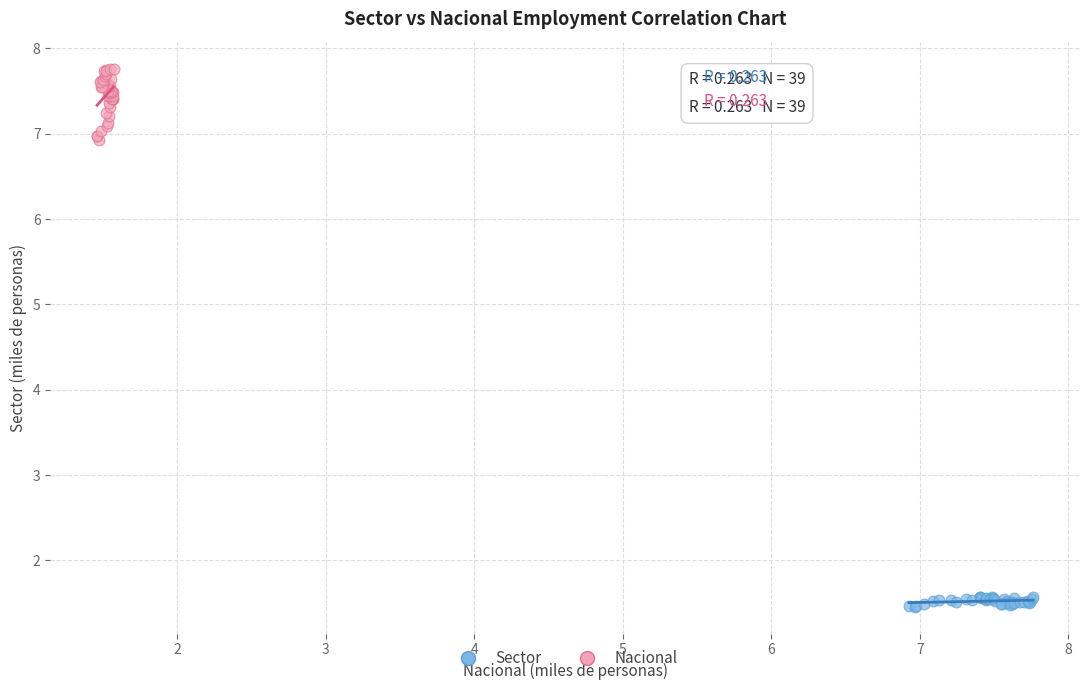

Which series contains the highest Y value?

Nacional